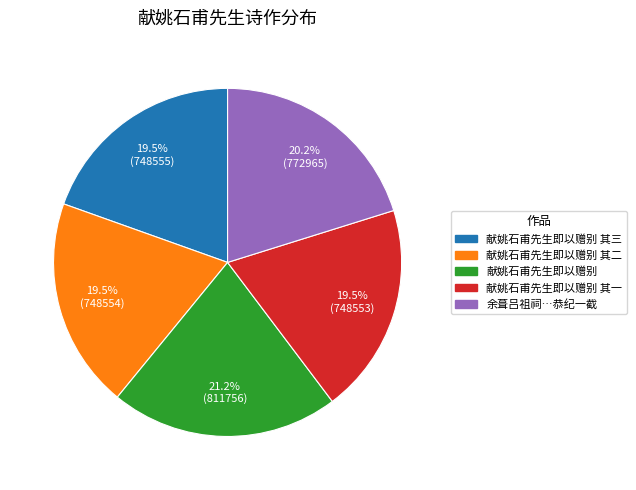

Is there any slice that represents more than half of the pie?

No